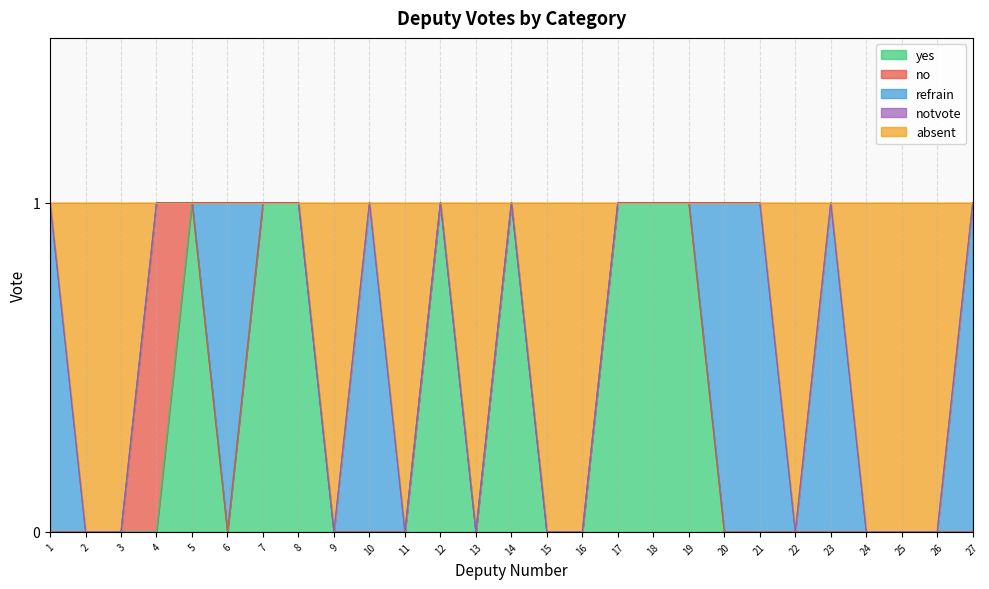

Where is absent nearest to the value 0?

1